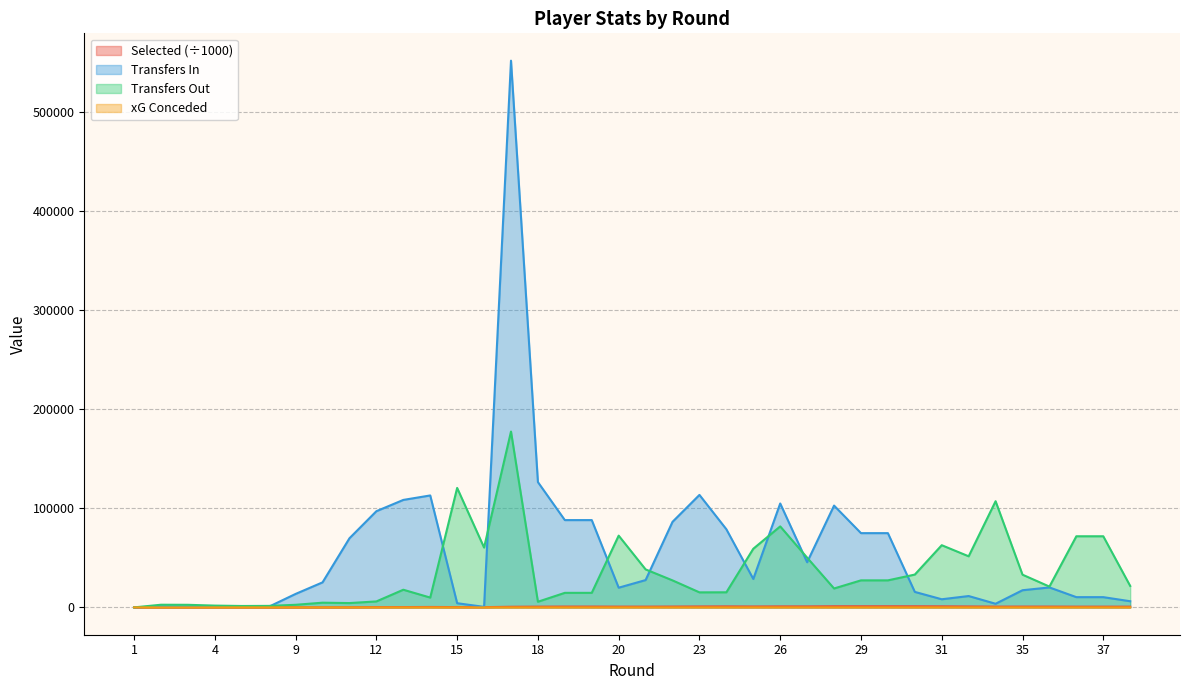

At which category does the chart reach its minimum across all series?

1